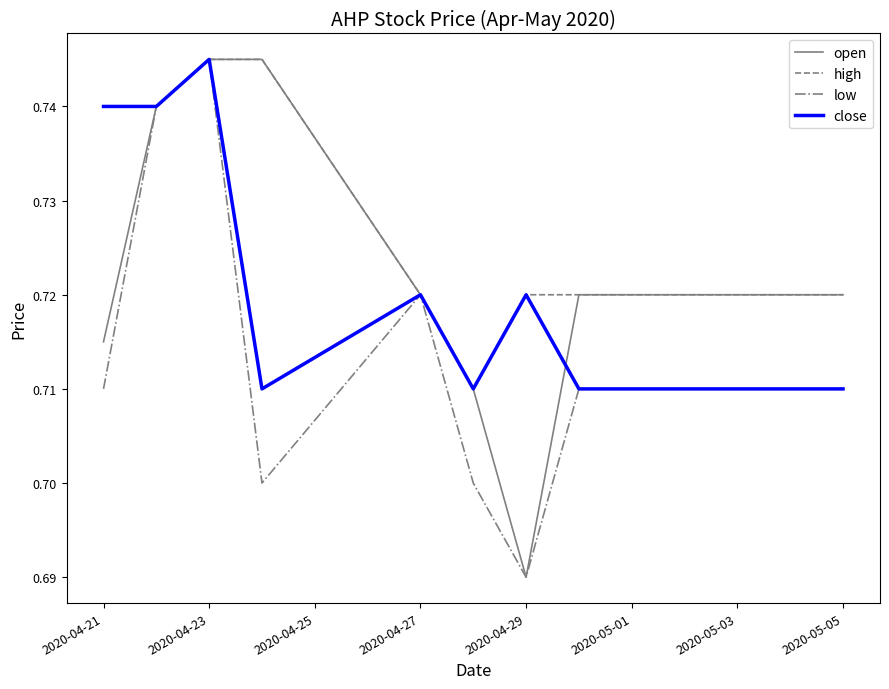

What is the maximum value shown in the chart?

0.7